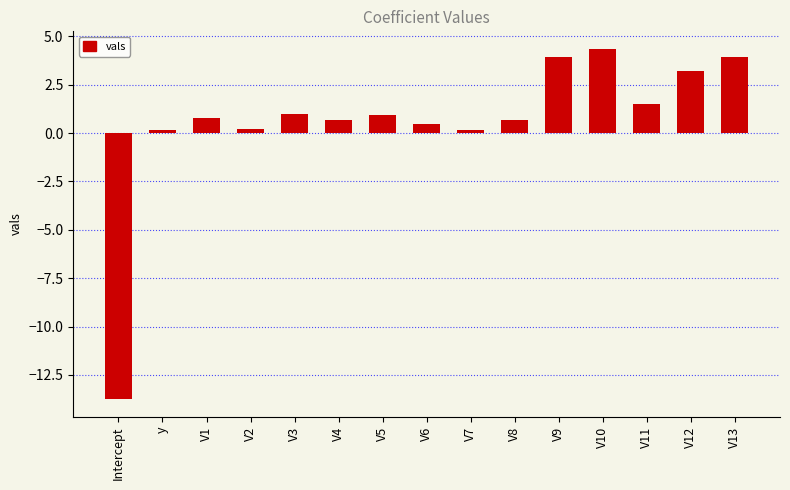

What position from the right is V4?

10